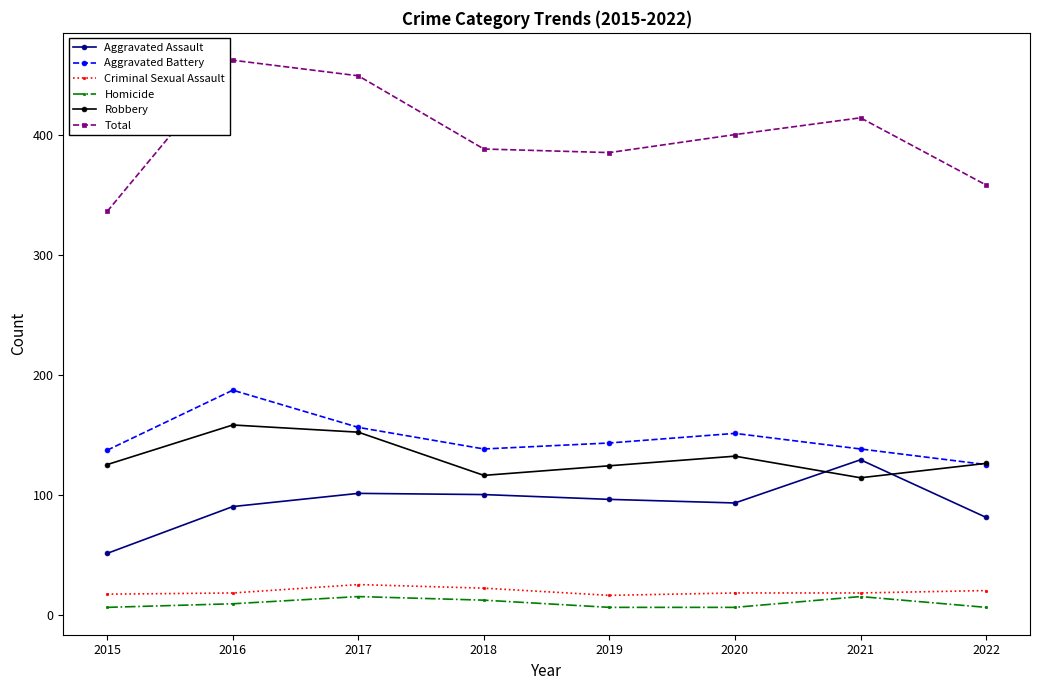

The value of Homicide at 2018 is 12. True or false?

True